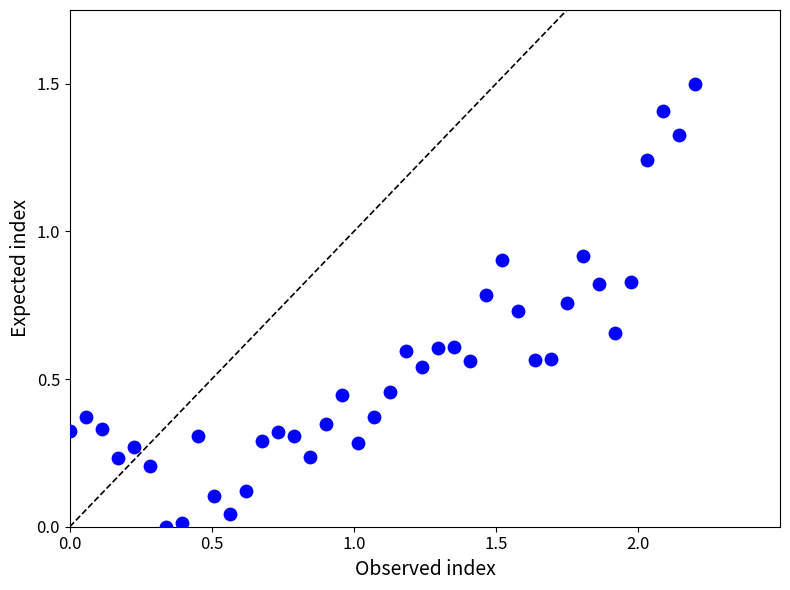

What is the range of X values (max minus min)?

2.2